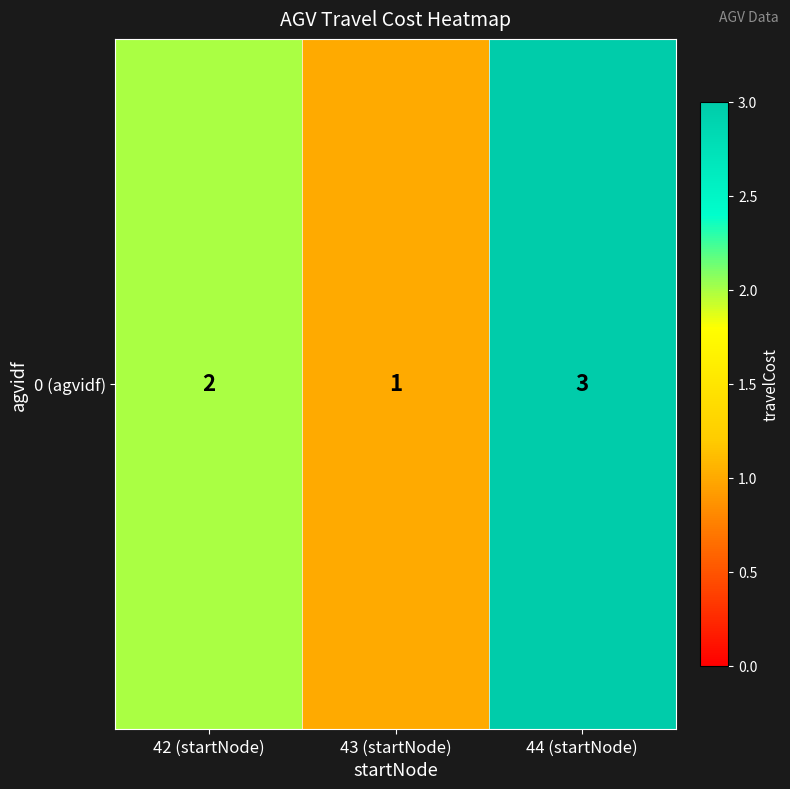

What is the change in value from 42 (startNode) to 43 (startNode)?

-1